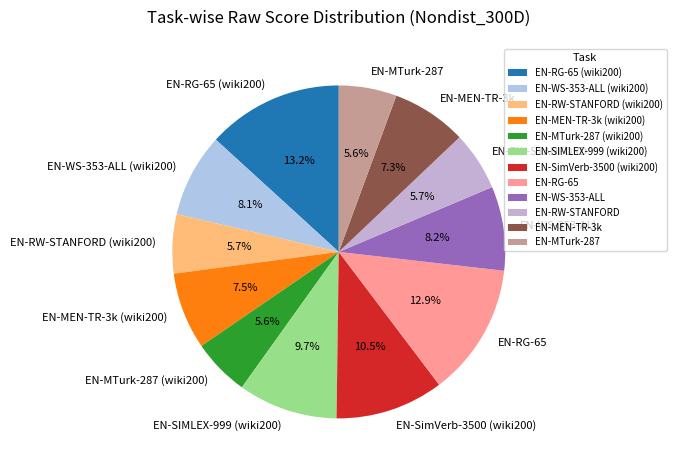

What is the total percentage of EN-MTurk-287 and EN-MEN-TR-3k (wiki200)?

13.1%